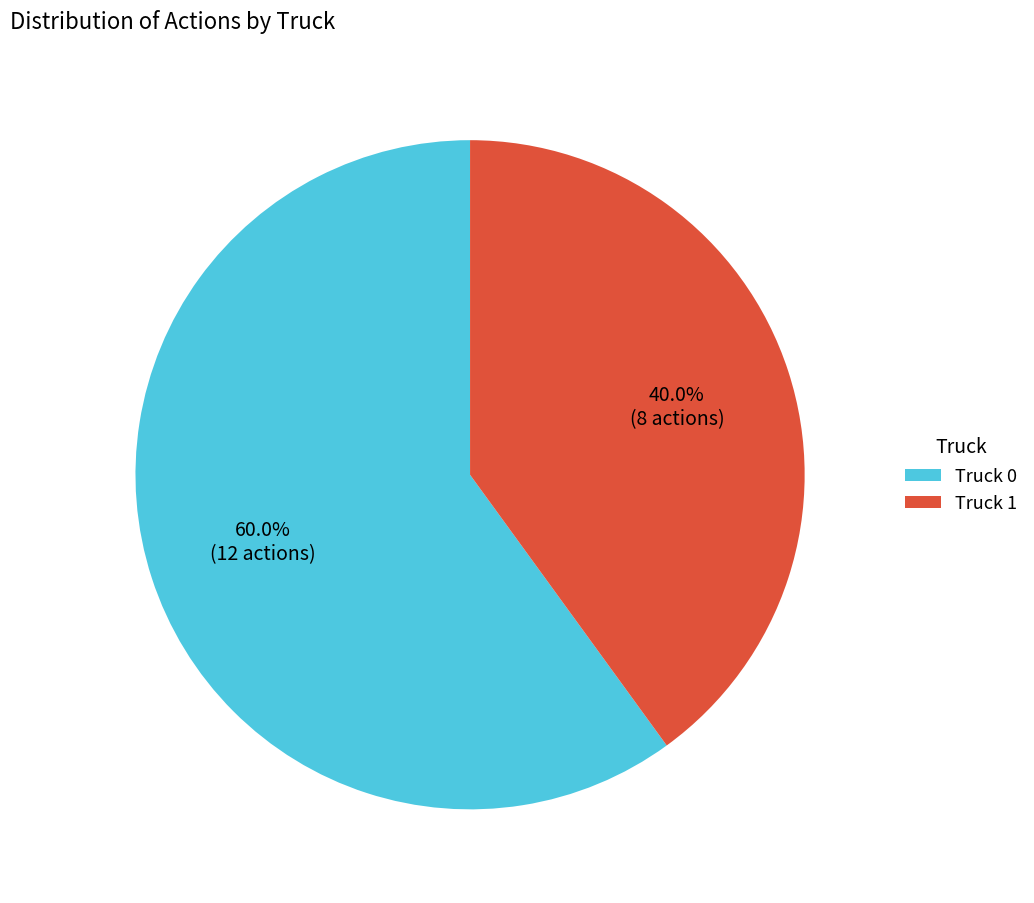

Which slice is the largest?

Truck 0